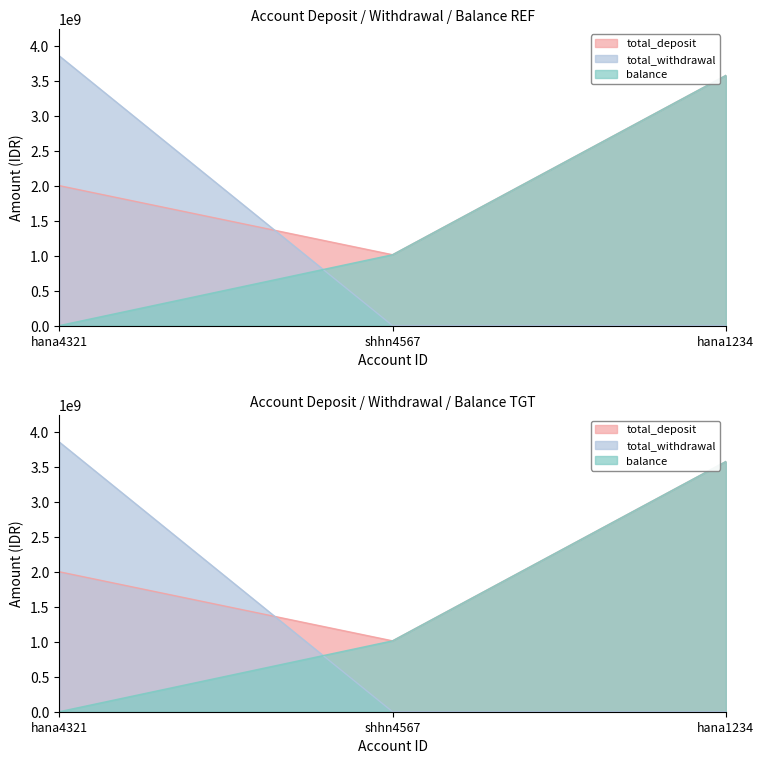

What is the sum of all total_deposit values?

6587739725